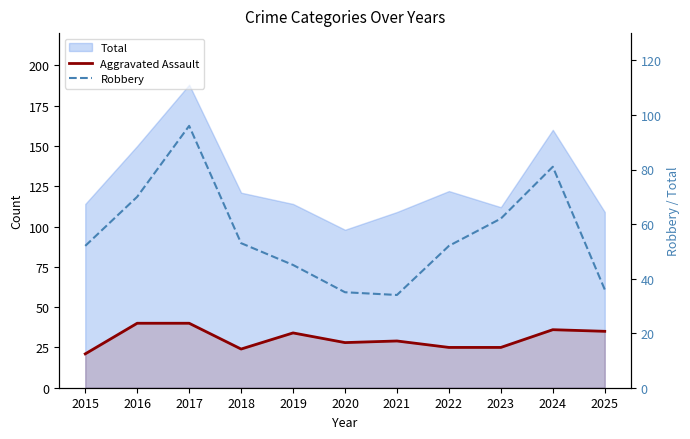

True or false: Robbery and Aggravated Assault intersect in this chart.

False